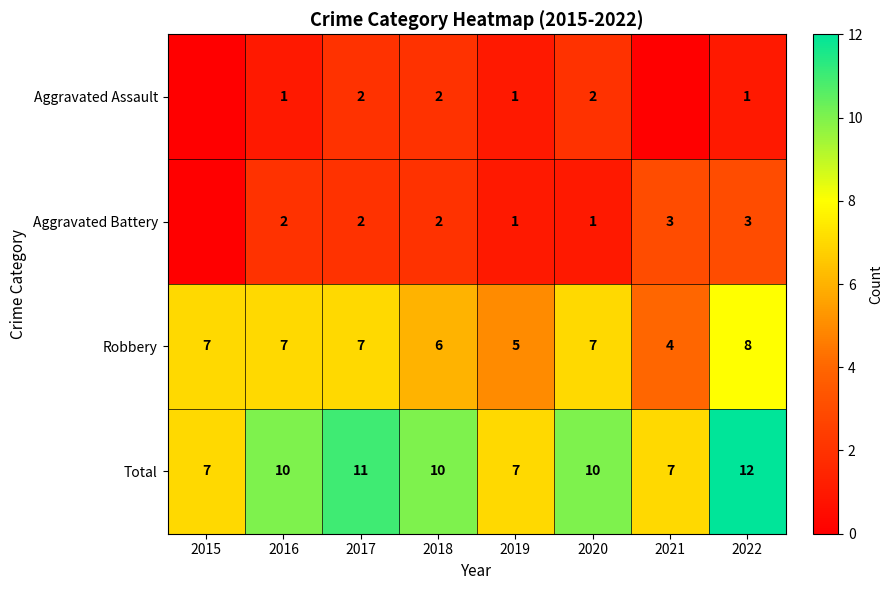

True or false: Robbery has a value of 5 at 2019.

True